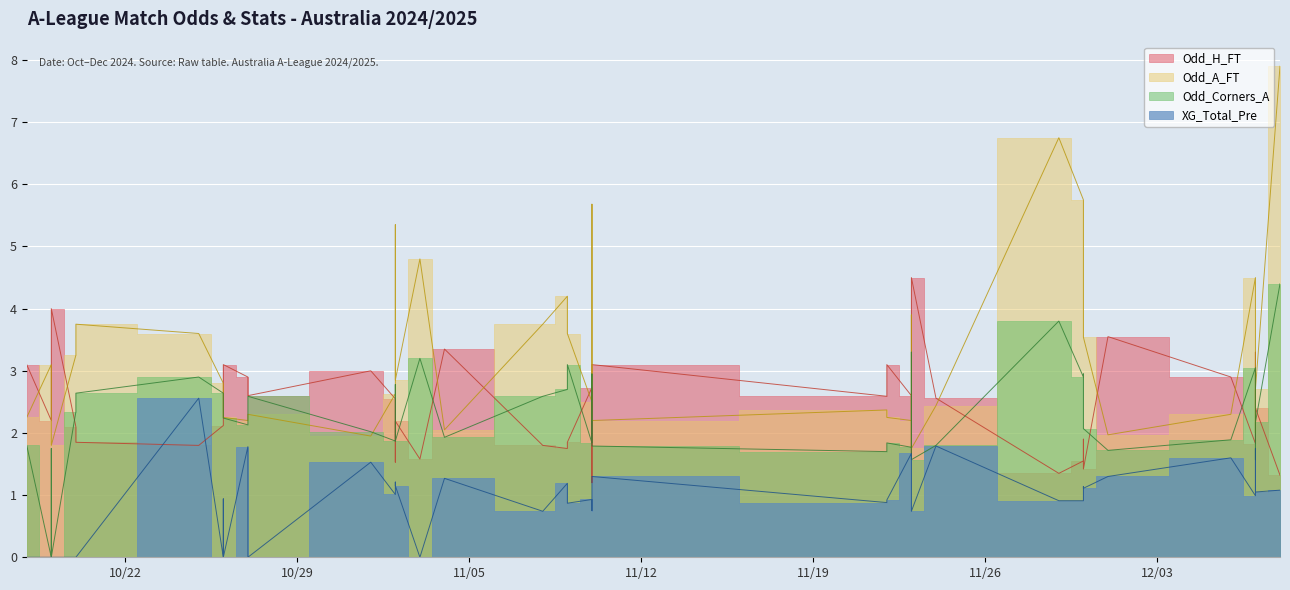

How many data points in Odd_H_FT are above 2?

25